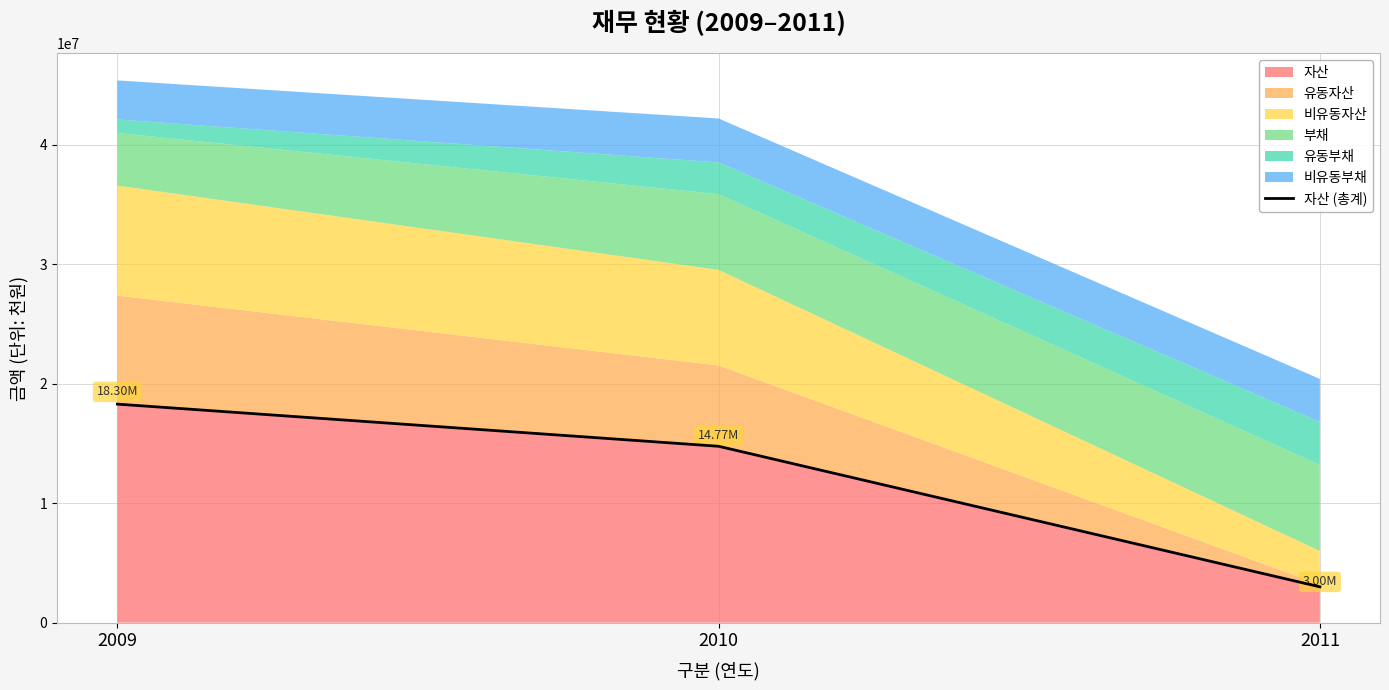

Is it true that the value at 2010 is 3177617?

False